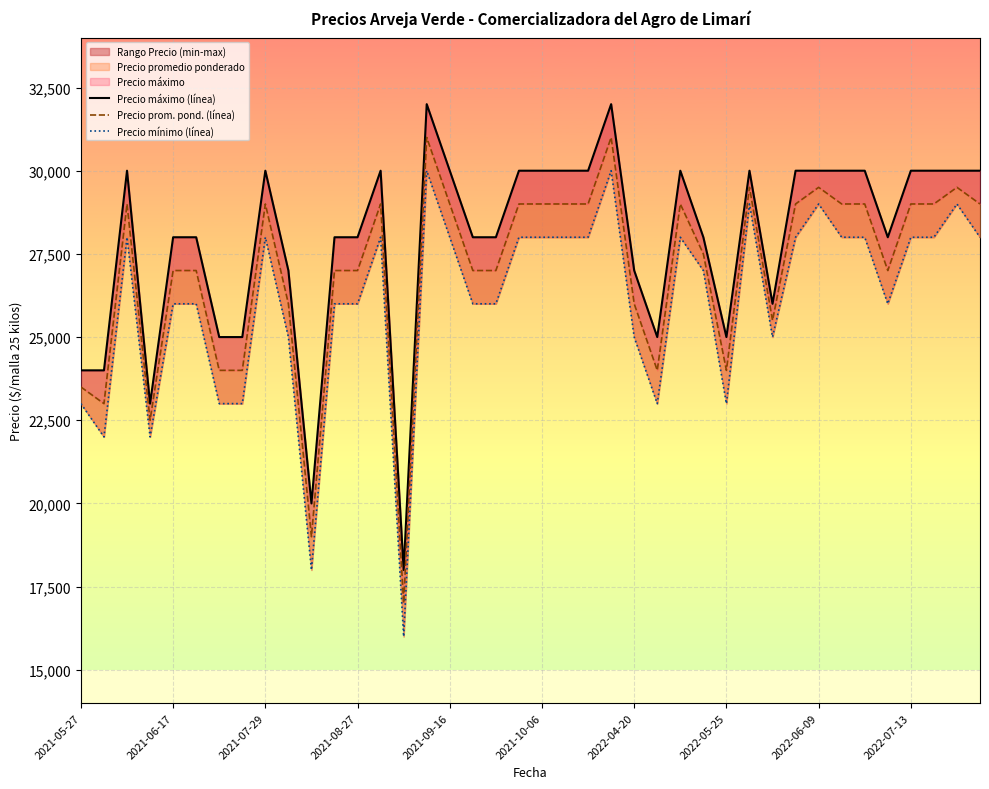

In Precio mínimo (línea), how many points are higher than both neighbors (excluding endpoints)?

9